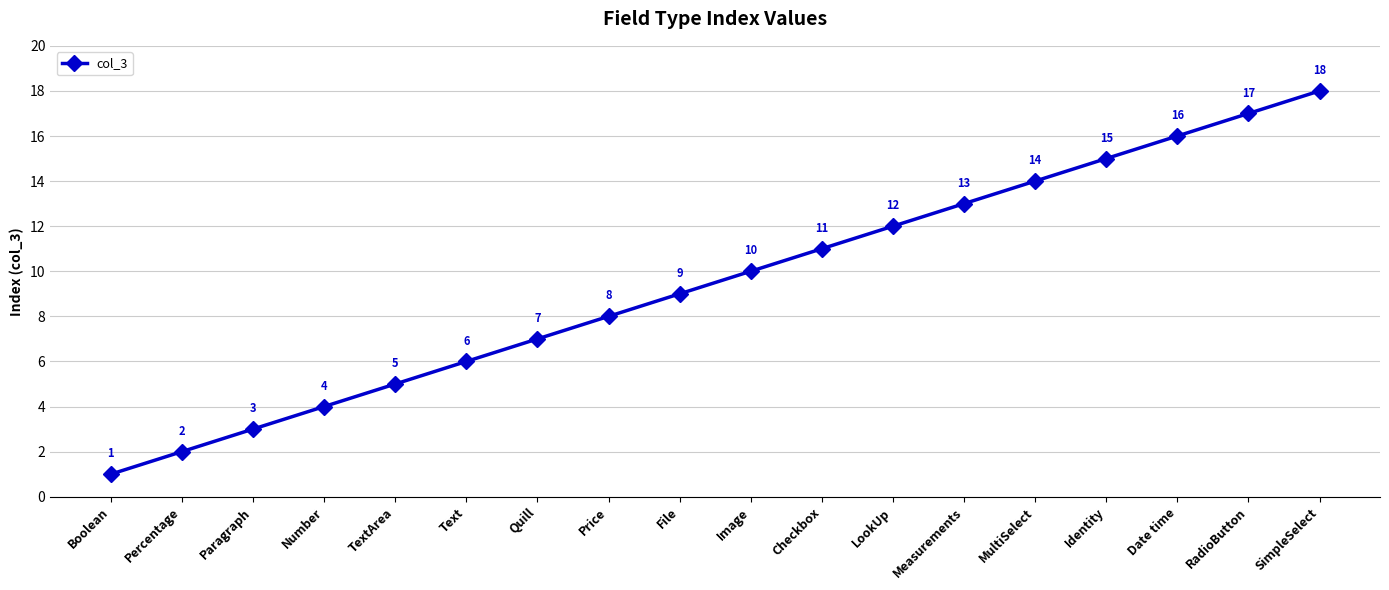

The chart shows a value of 14 at MultiSelect. True or false?

True